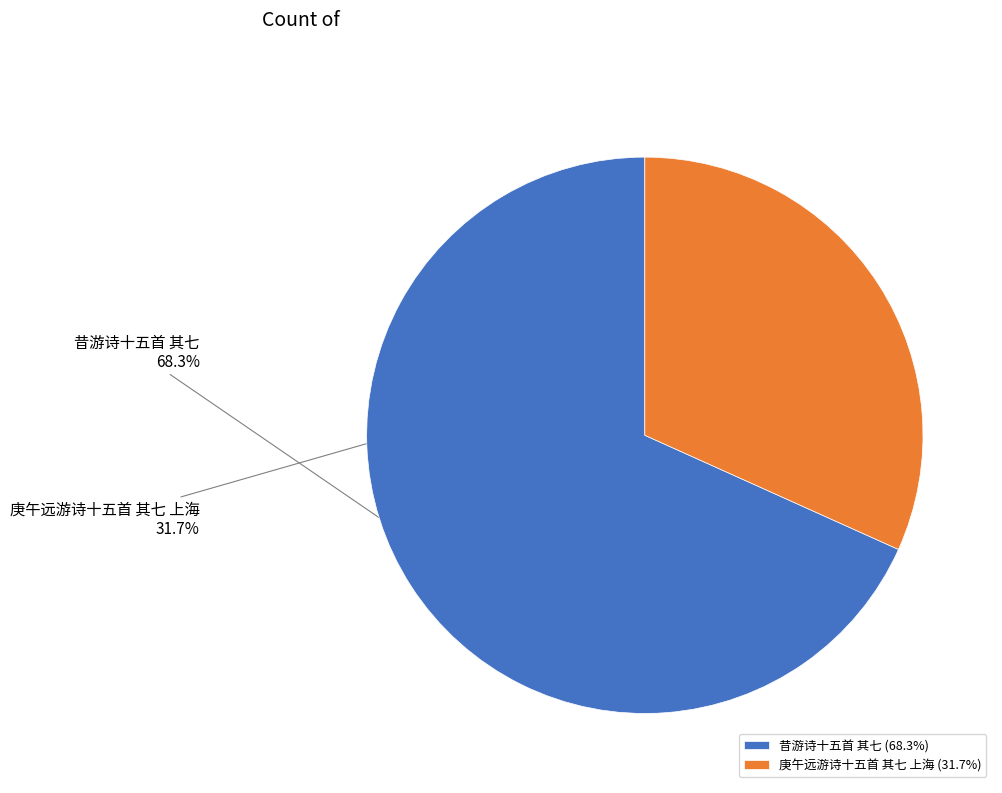

Which slice is the largest?

昔游诗十五首 其七